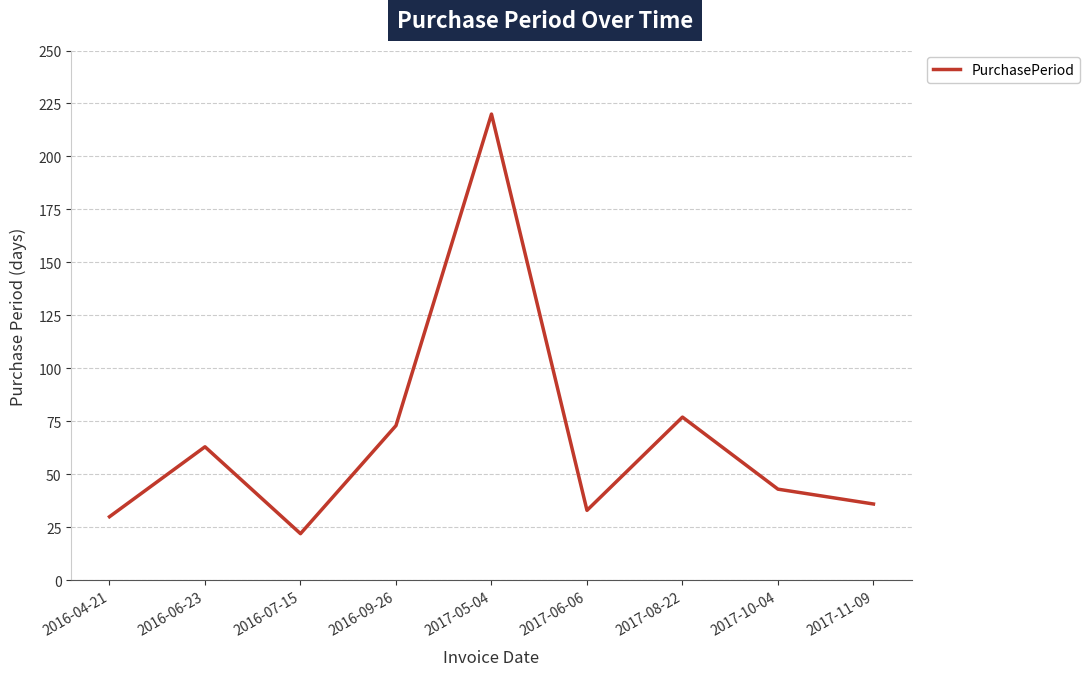

What is the smallest value displayed?

22